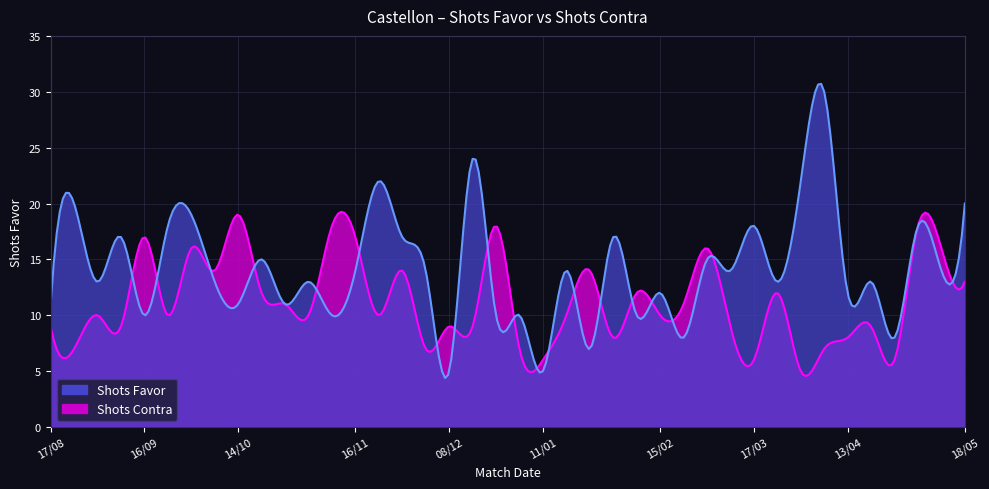

Is the value of Shots Contra at 08/02 greater than the value of Shots Favor at 19/10?

No